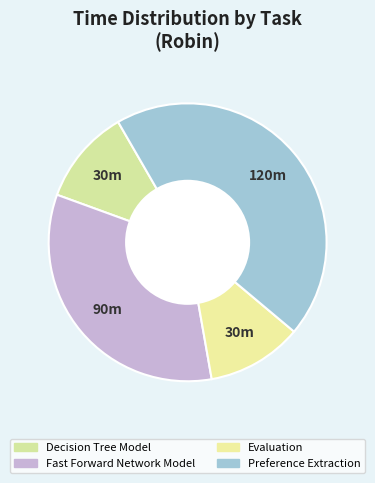

To the nearest percent, what portion does Evaluation represent?

11%